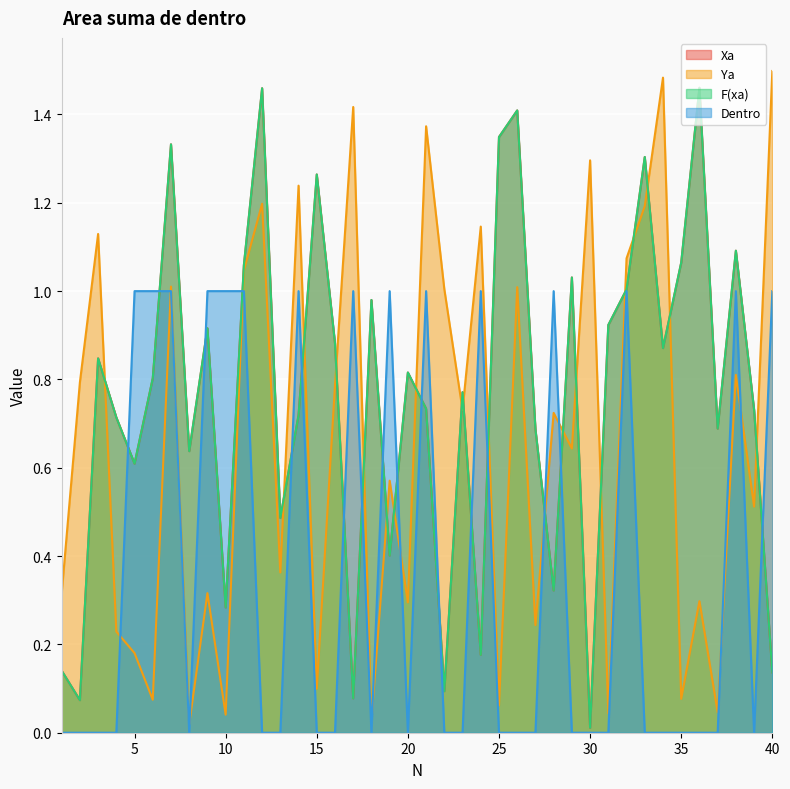

The value of Xa at 38 is 1.1. True or false?

True